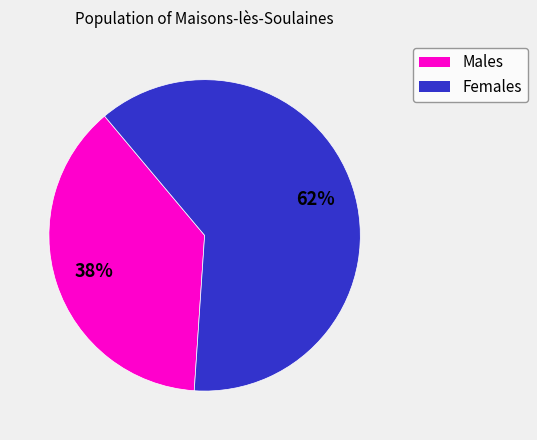

Is there a majority slice in this chart?

Yes